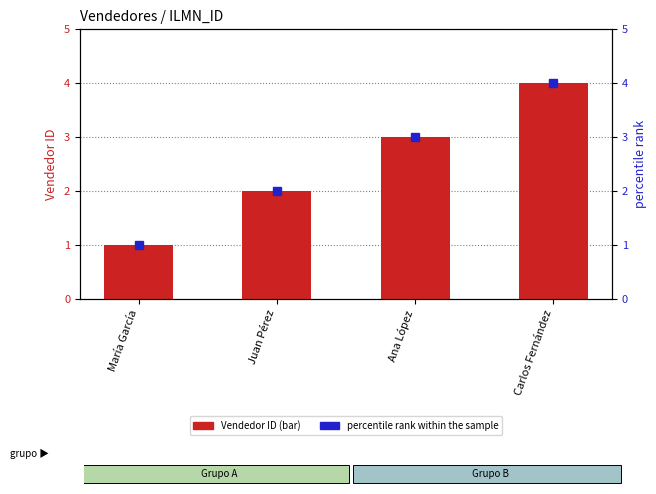

The value of percentile rank within the sample at Carlos Fernández is 4. True or false?

True